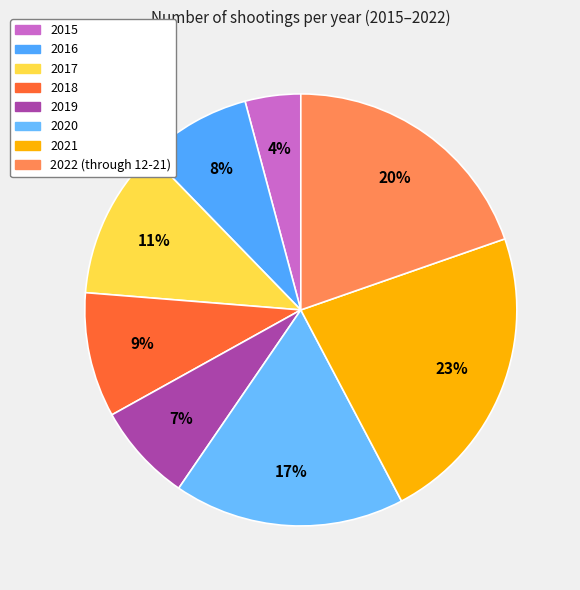

Is it true that 2020 is 17% of the pie?

True